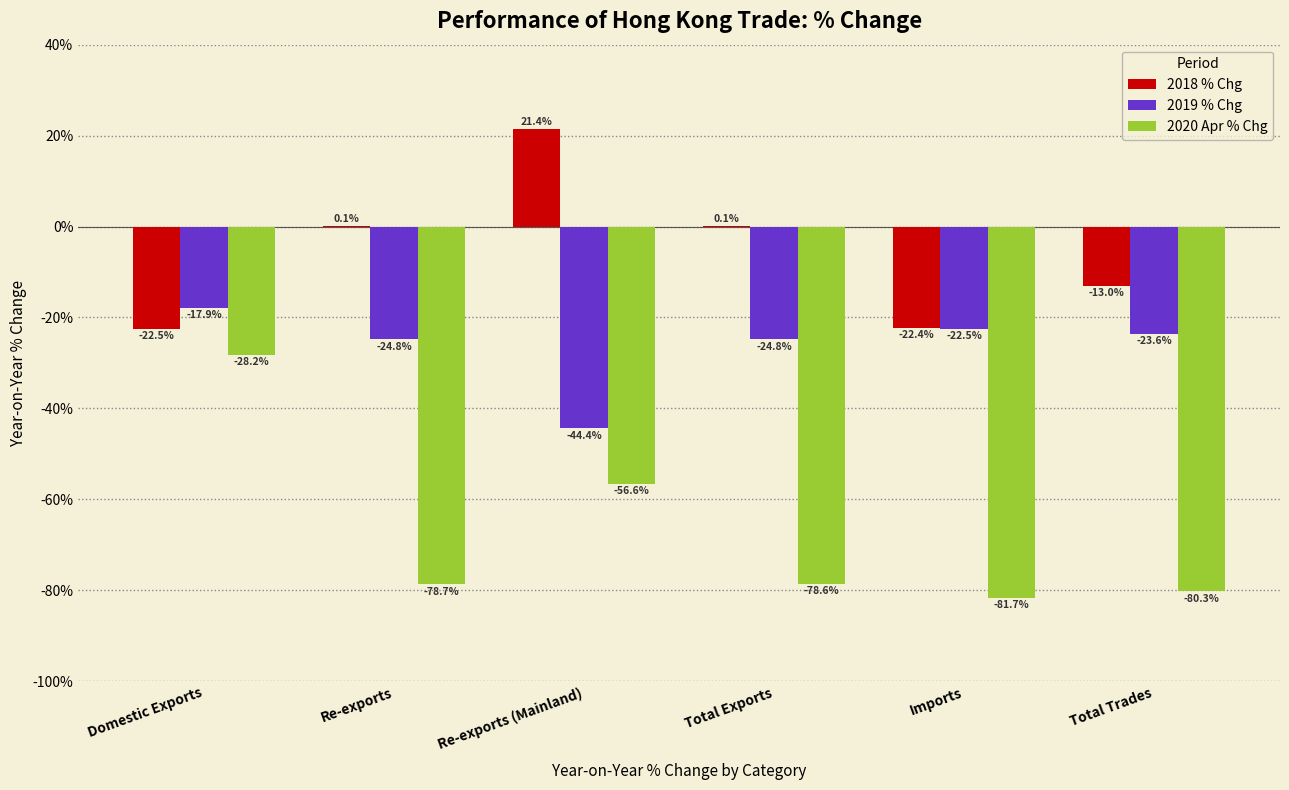

How many groups of bars are there?

6